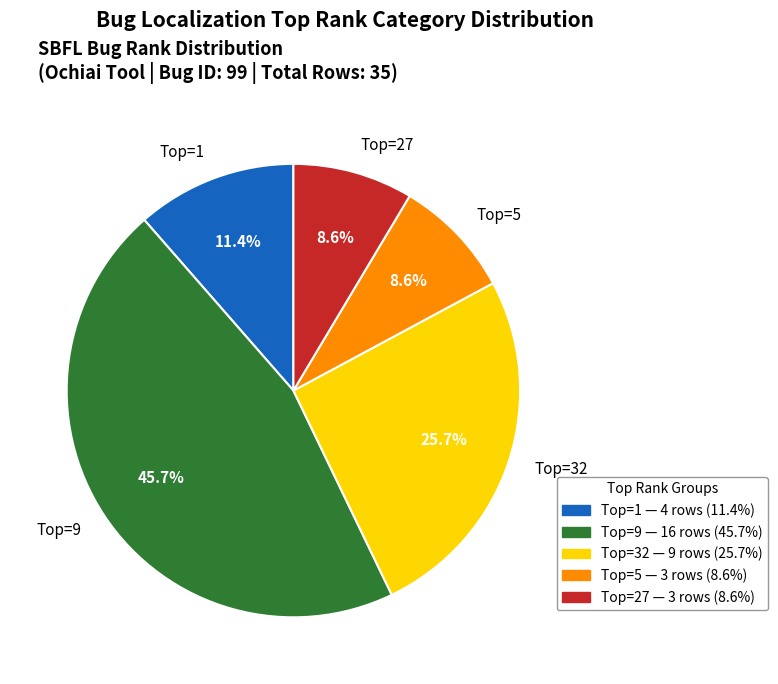

Is there any slice that represents more than half of the pie?

No